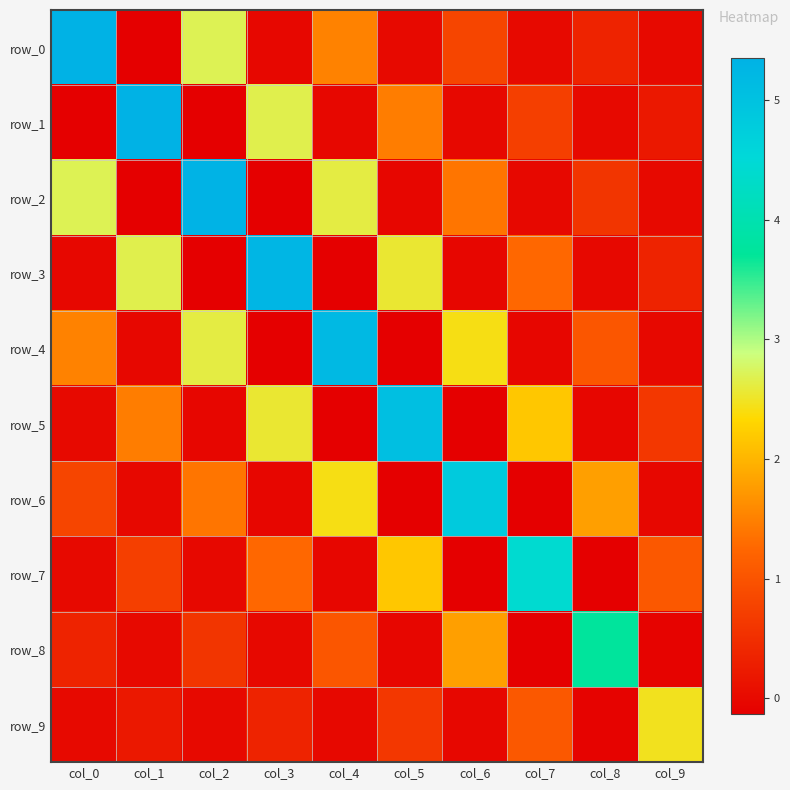

How many series are shown in this chart?

10